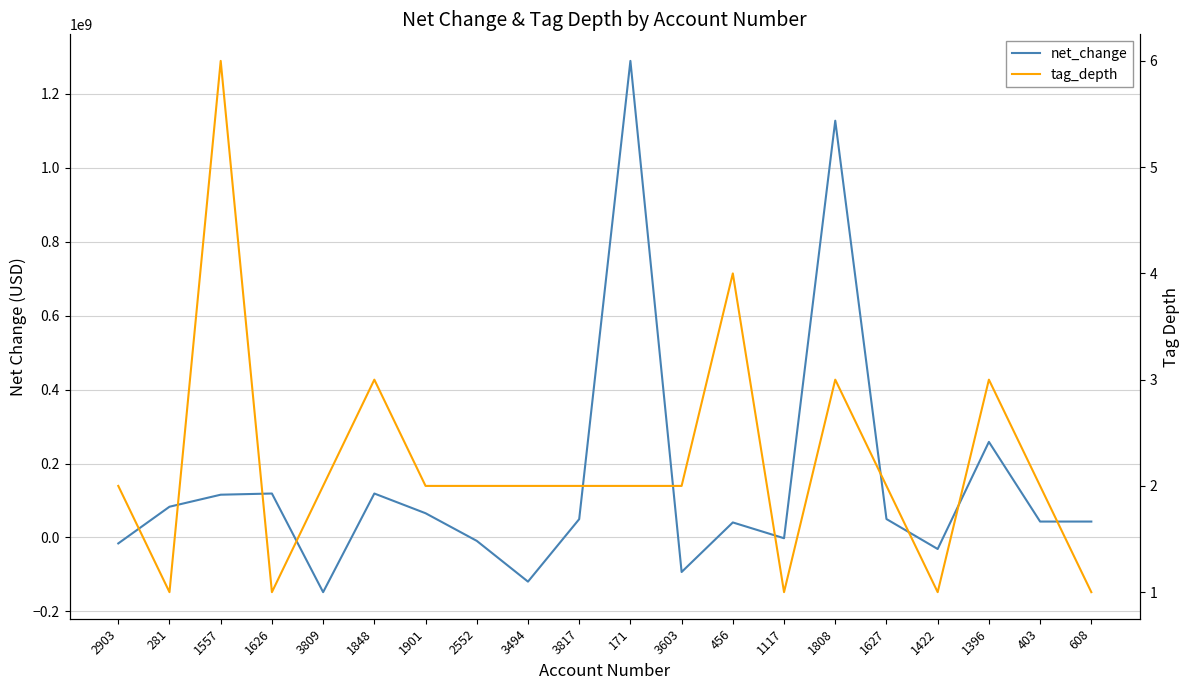

Is this an area chart (filled region under the line)?

No